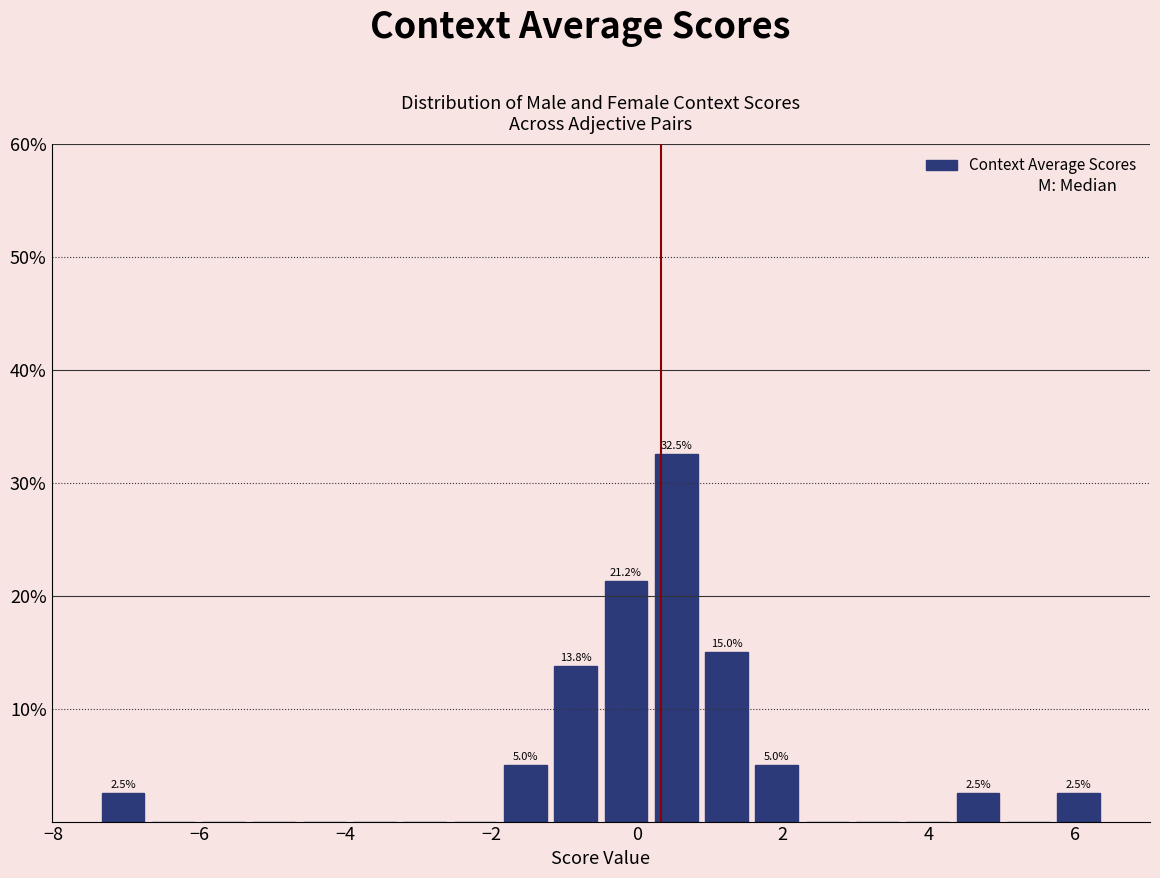

Around what value on the x-axis is the tallest bar? Give the approximate position of its centre, as read against the axis.

0.6